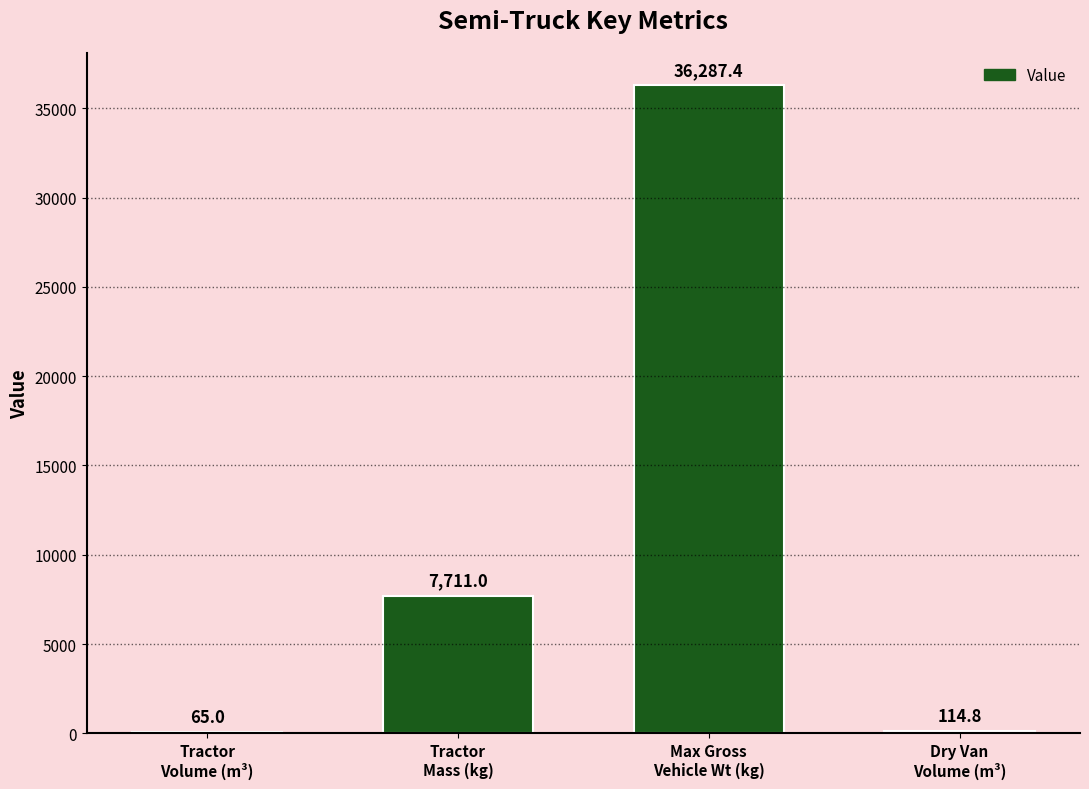

Are the bars horizontal?

No